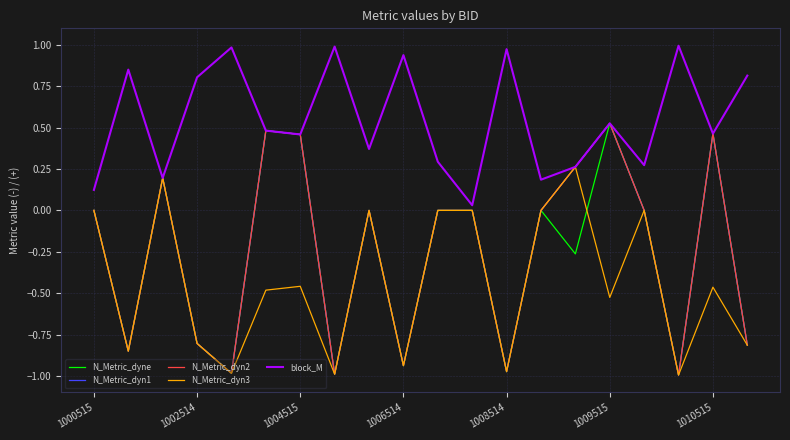

Where is N_Metric_dyne nearest to the value 0?

1000515